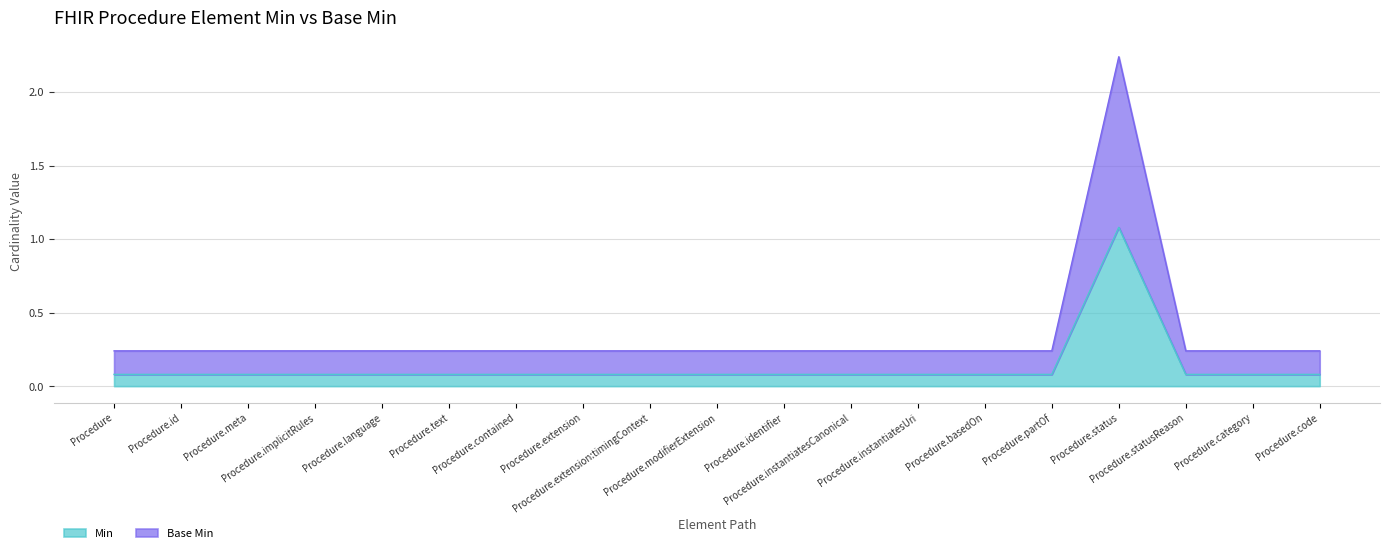

What is the label of the 18th point from the right?

Procedure.id